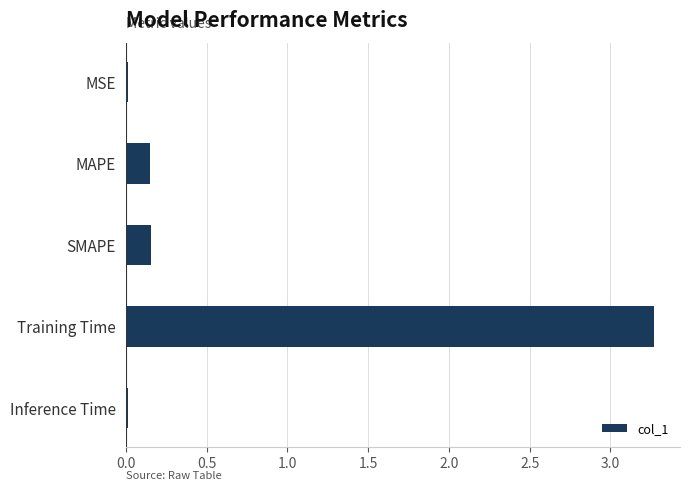

Which has a higher value, Training Time or Inference Time?

Training Time